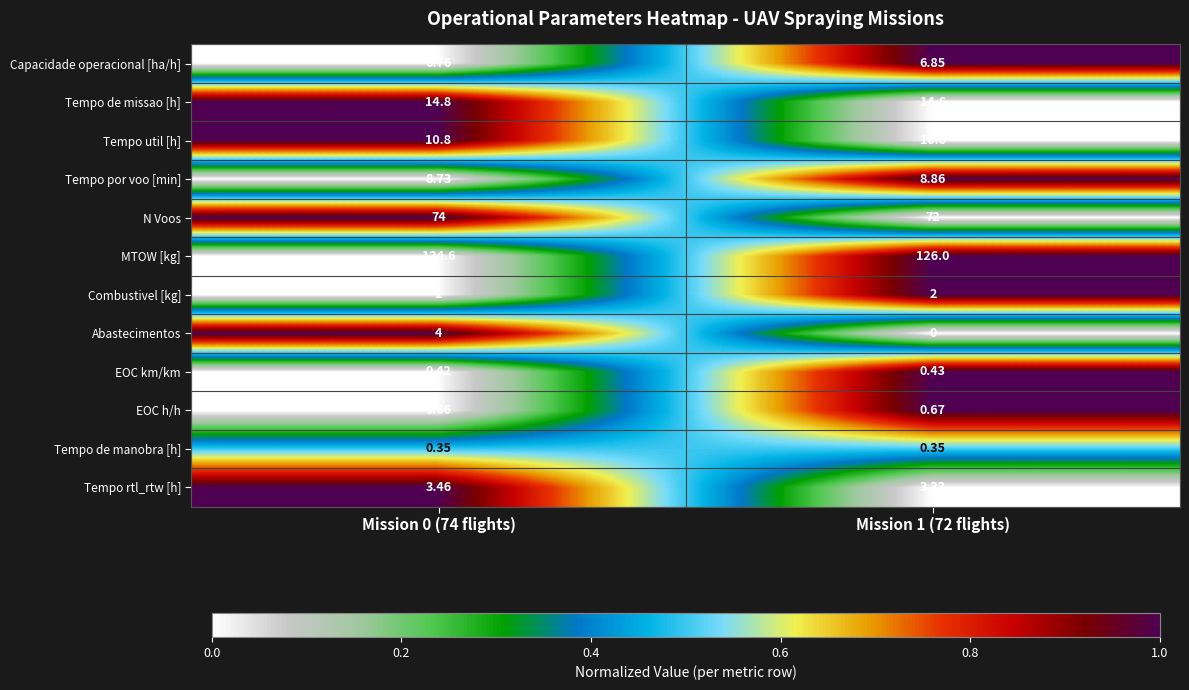

At which category is the sum across all series the highest?

Mission 0 (74 flights)